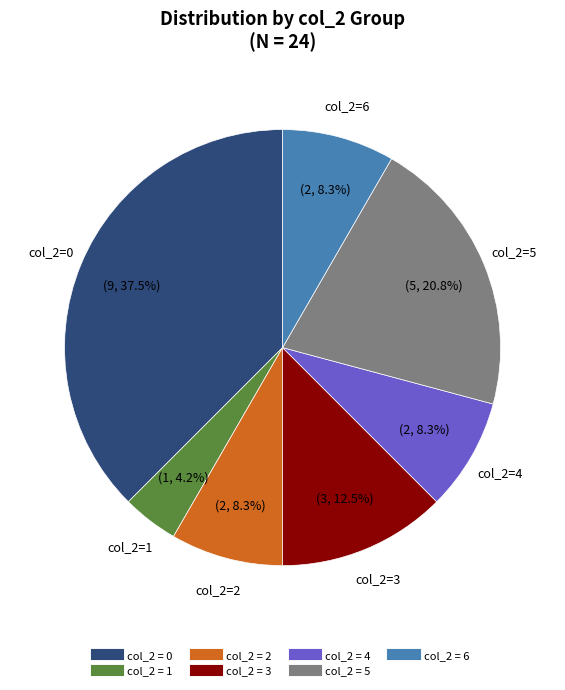

Does any single category account for the majority?

No